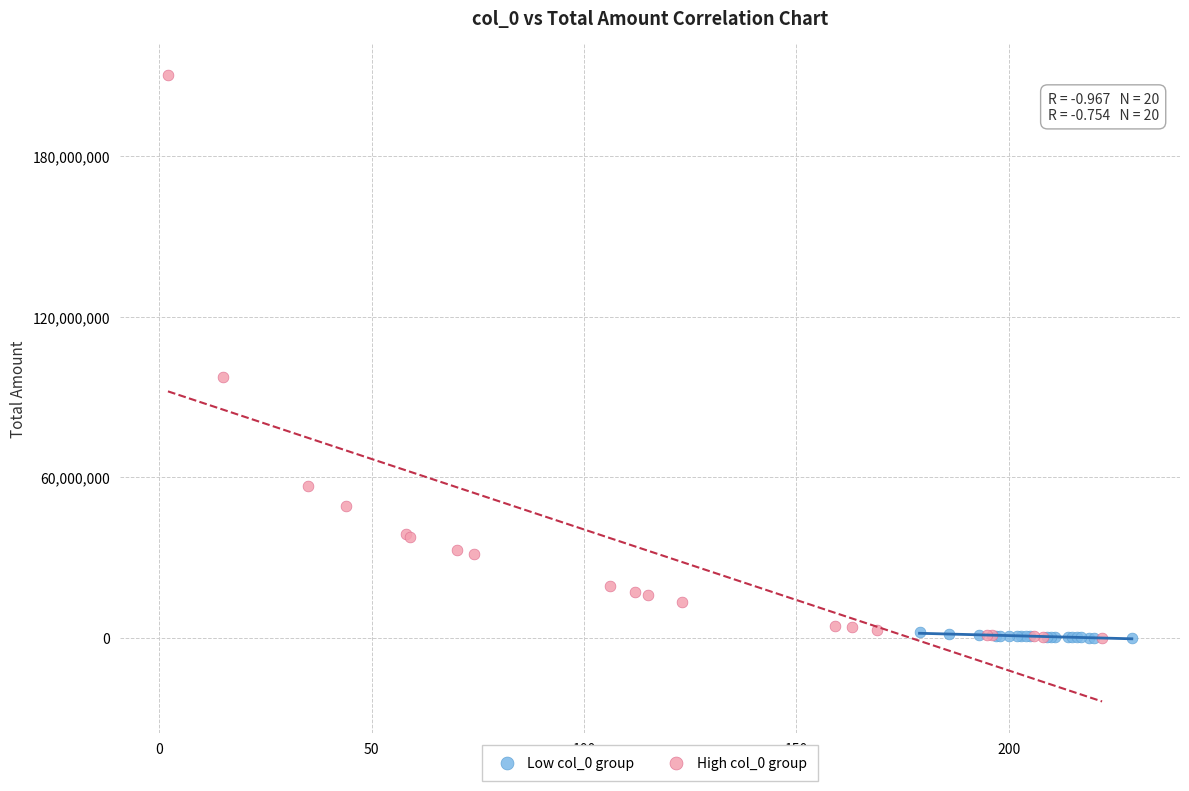

Which series has the largest Y range (max minus min)?

High col_0 group